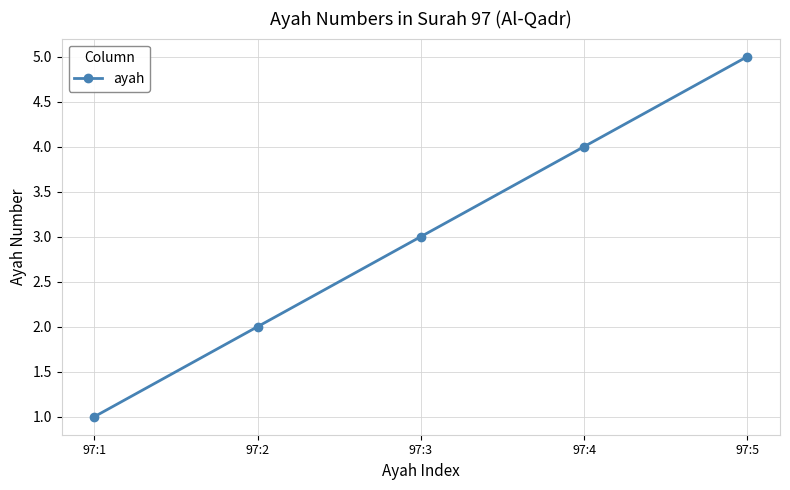

The chart shows a value of 5 at 97:5. True or false?

True